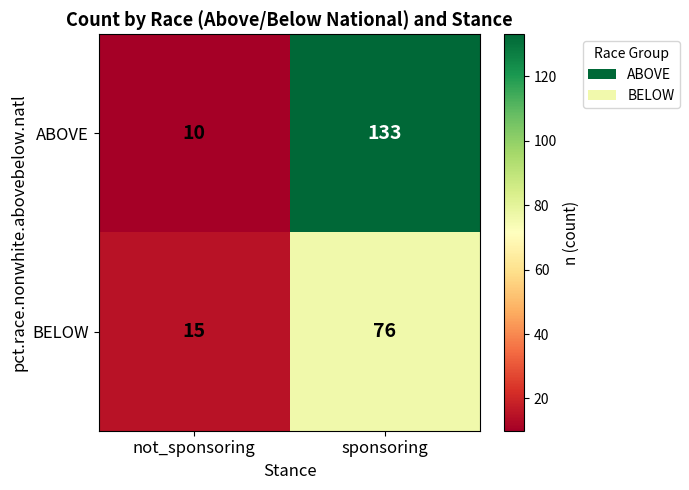

Rank the series by their maximum value, from highest to lowest.

ABOVE, BELOW